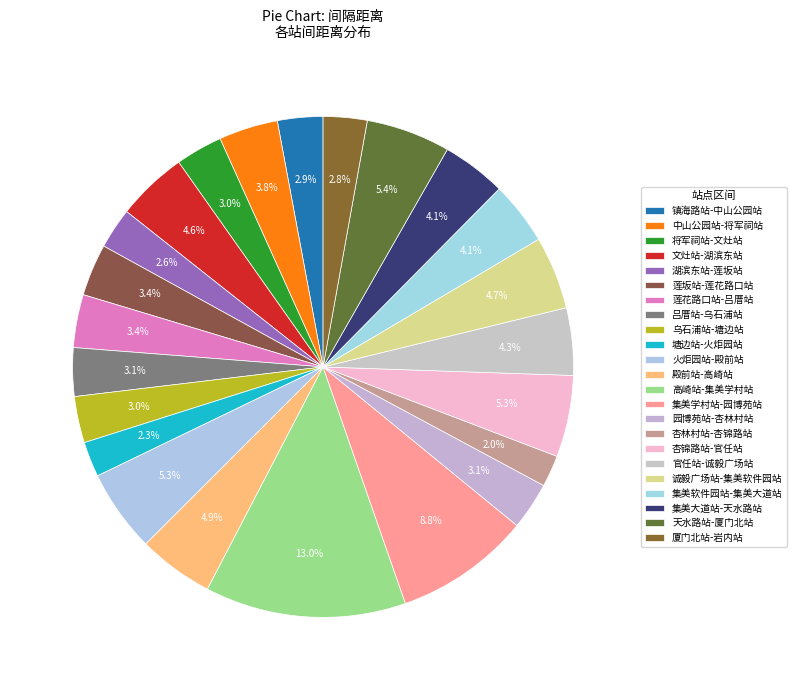

To the nearest percent, what is the average slice percentage?

4%